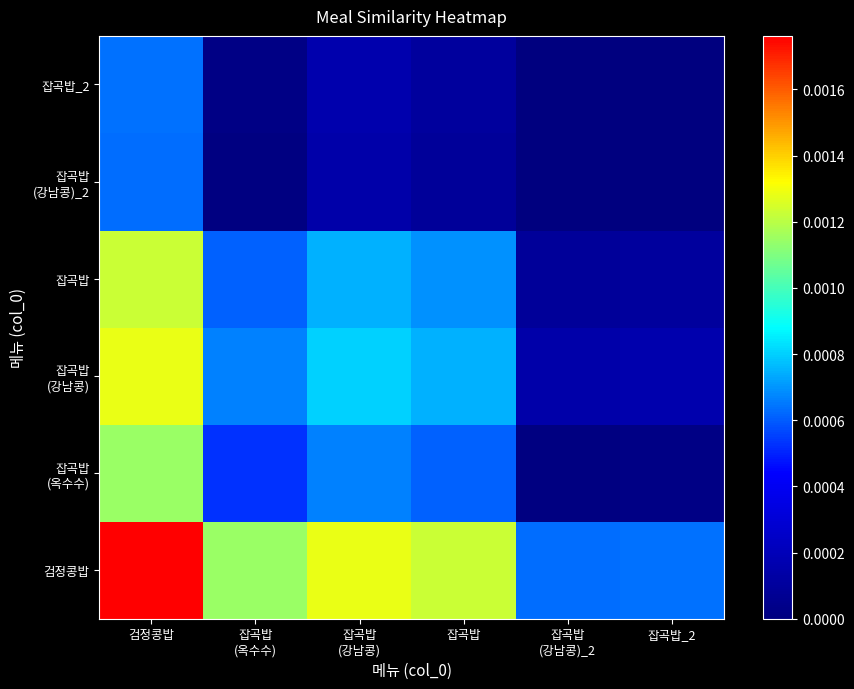

At how many categories does at least one series exceed 0?

6